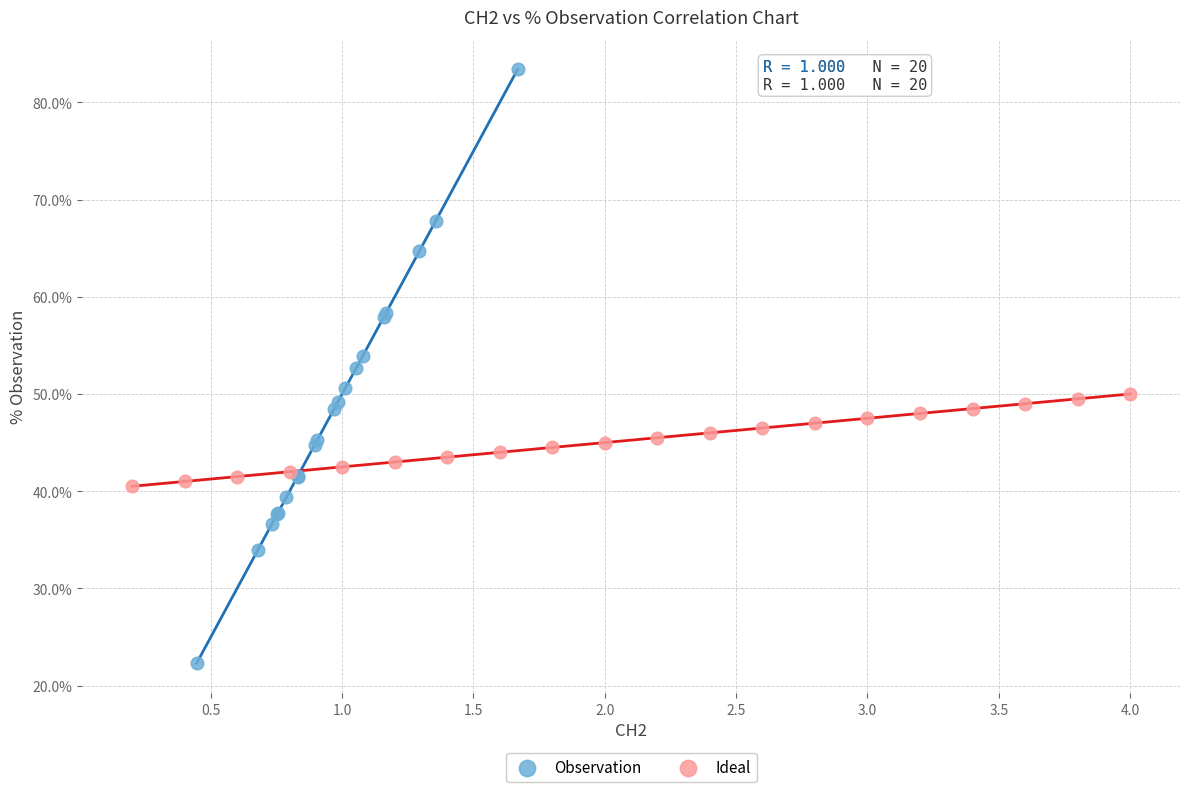

Which series reaches the minimum Y coordinate?

Observation